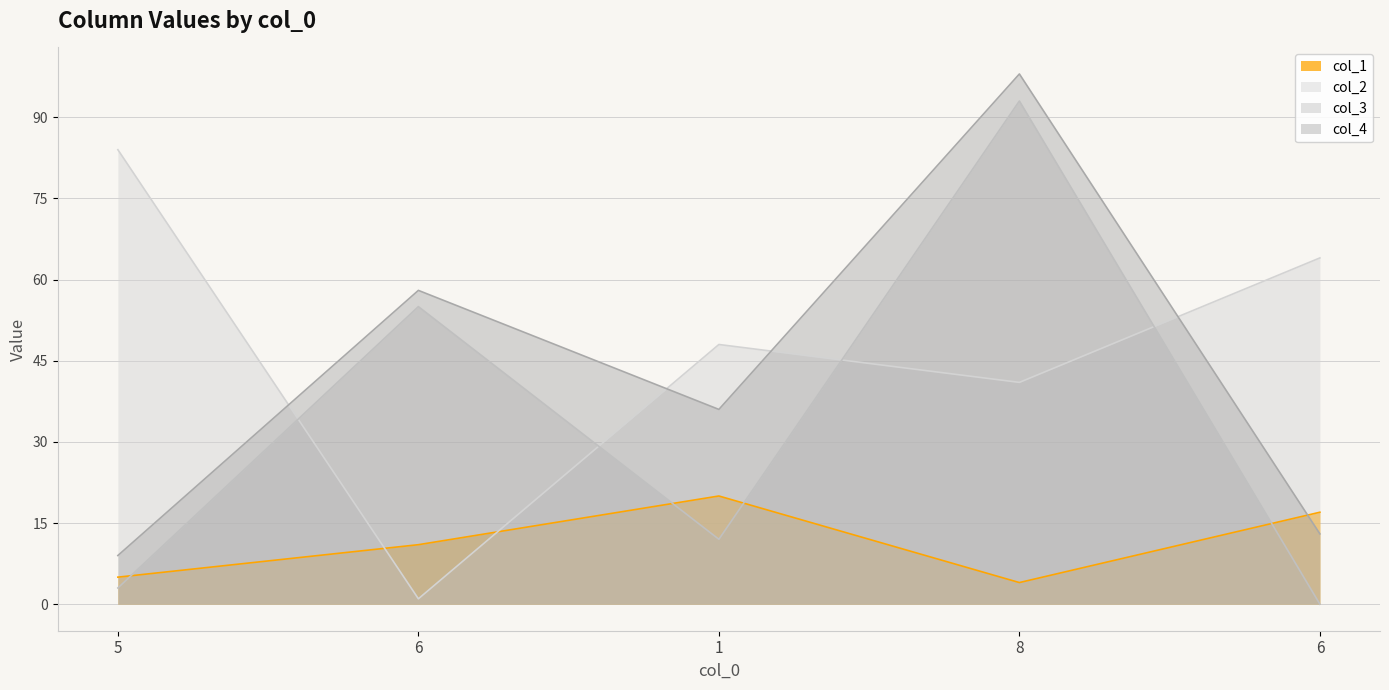

What is the approximate value of col_1 at 6?

17